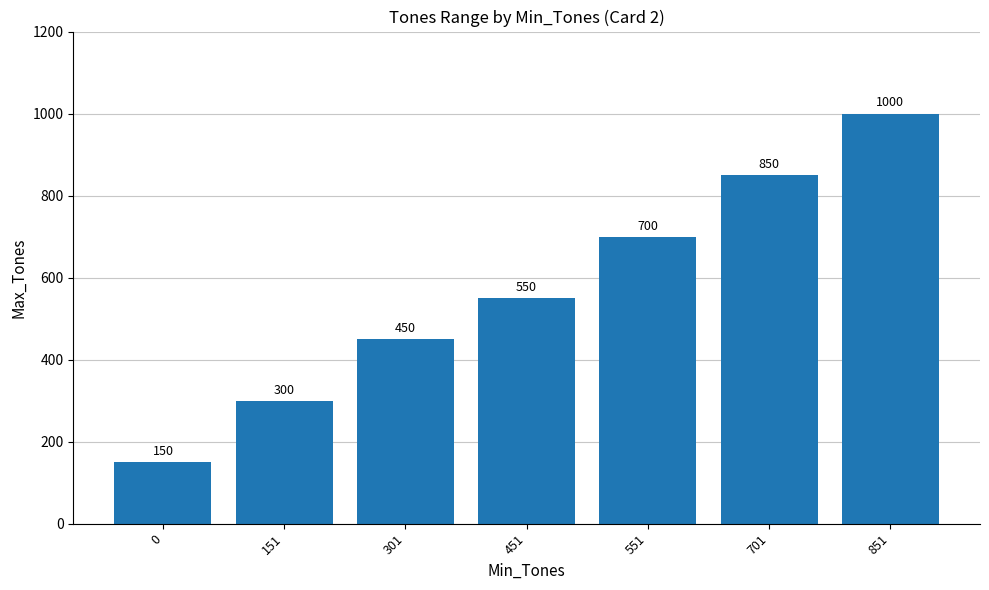

True or false: the data shows 241 at 551.

False